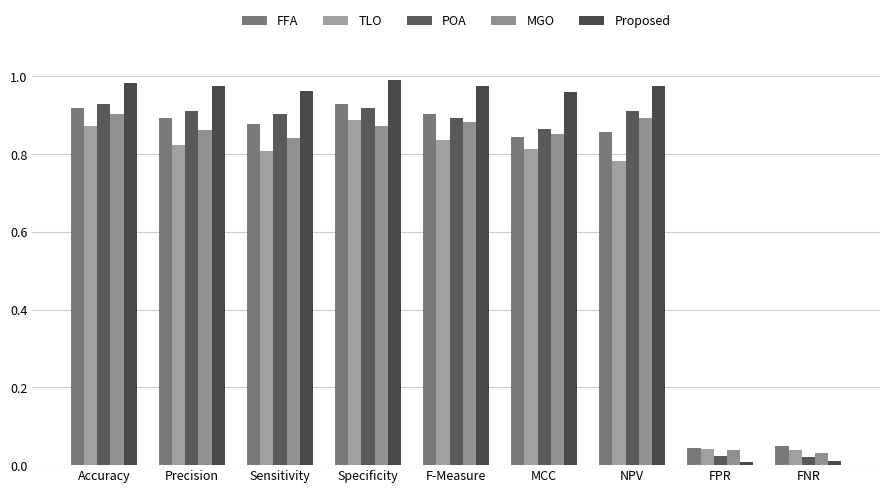

Between Accuracy and F-Measure, which series saw the biggest shift?

TLO